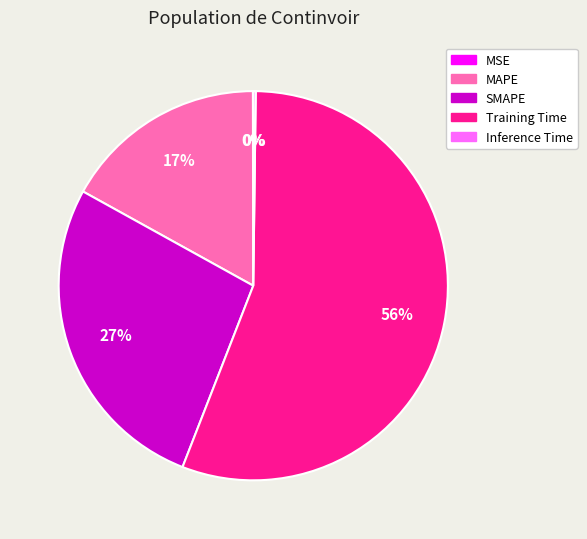

What is the largest slice in the pie chart?

Training Time